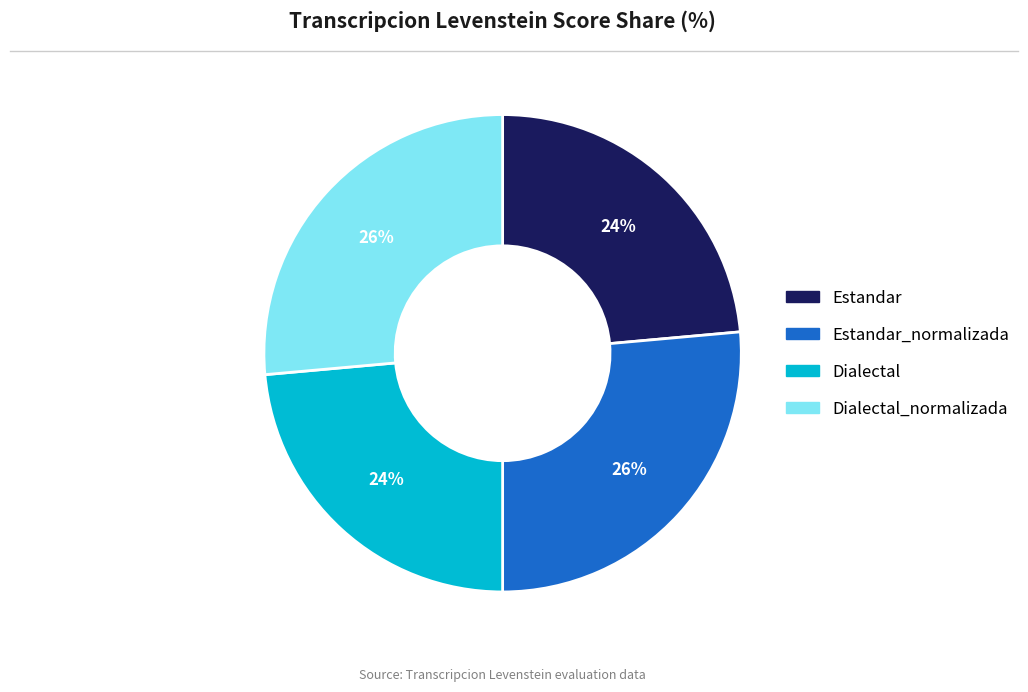

To the nearest percent, what percentage of the pie is Dialectal?

24%